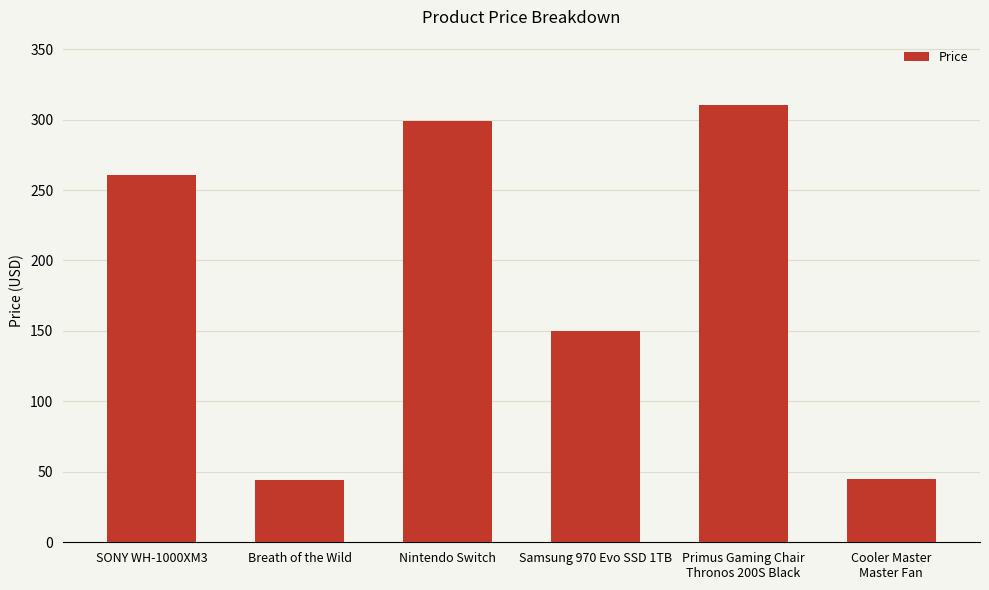

At which label is the value closest to 177?

Samsung 970 Evo SSD 1TB